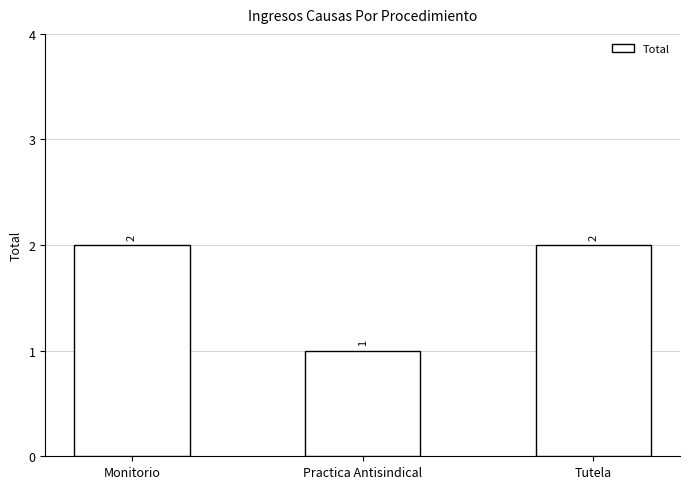

Approximately how many times larger is the value at Tutela compared to Monitorio?

1.0